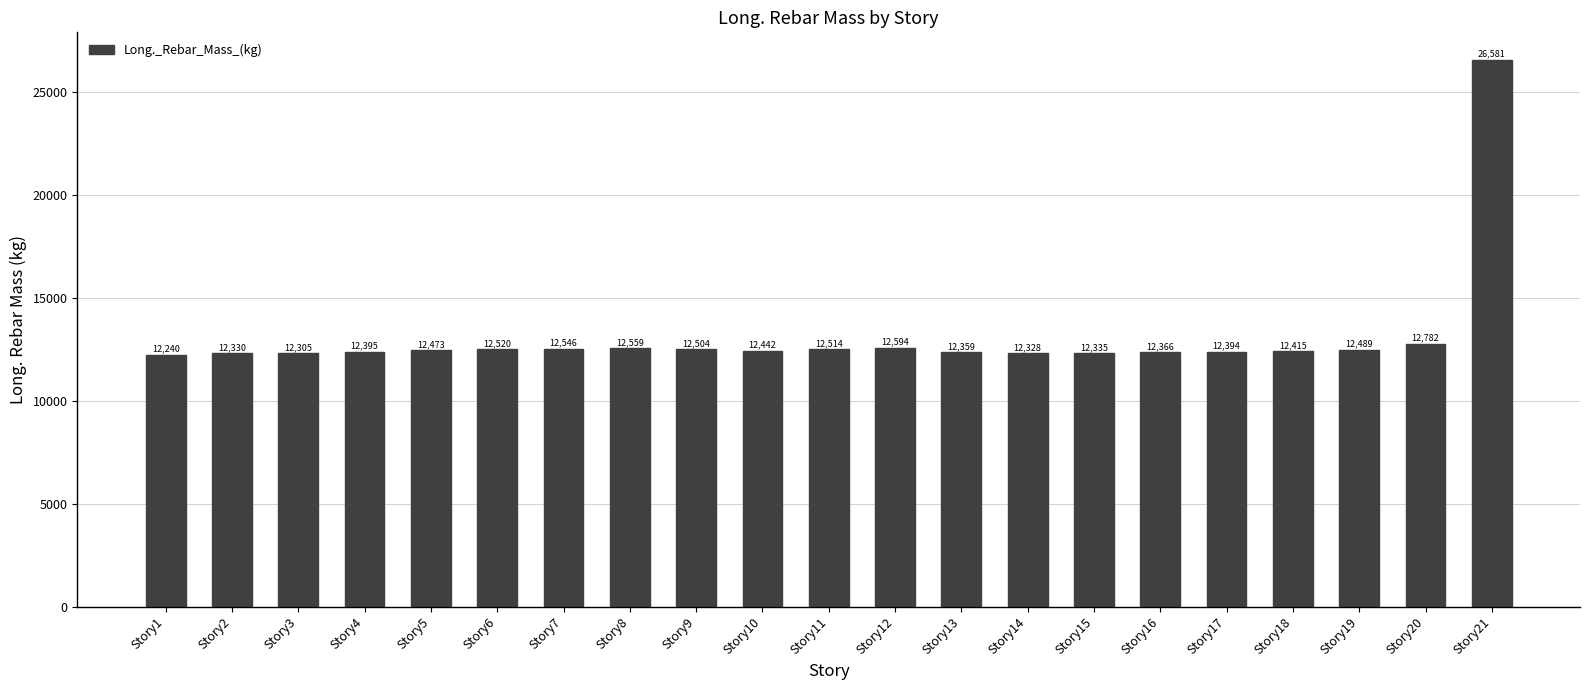

What is the minimum value shown in the chart?

12239.6